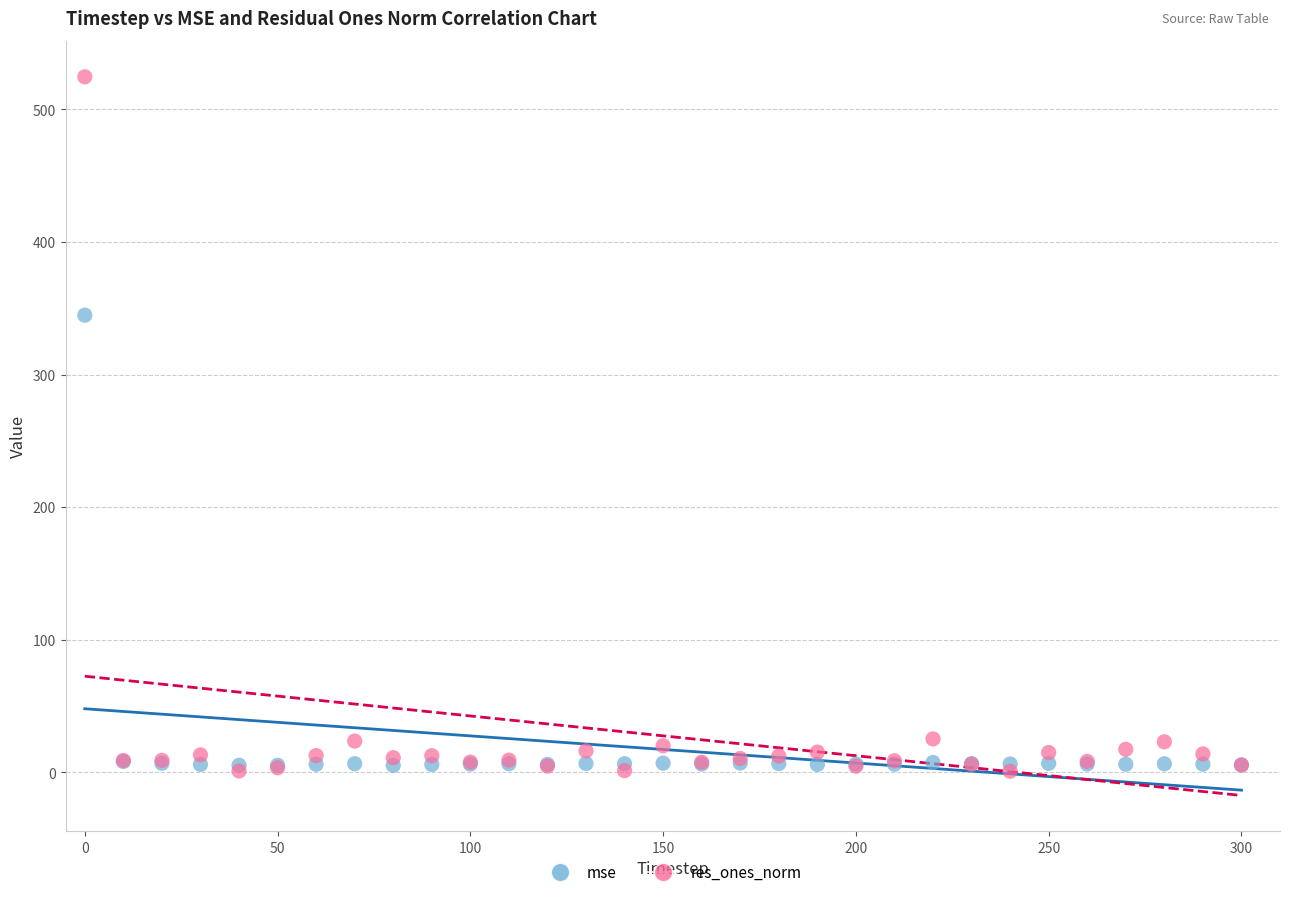

What are all the series names shown in the legend?

mse, res_ones_norm